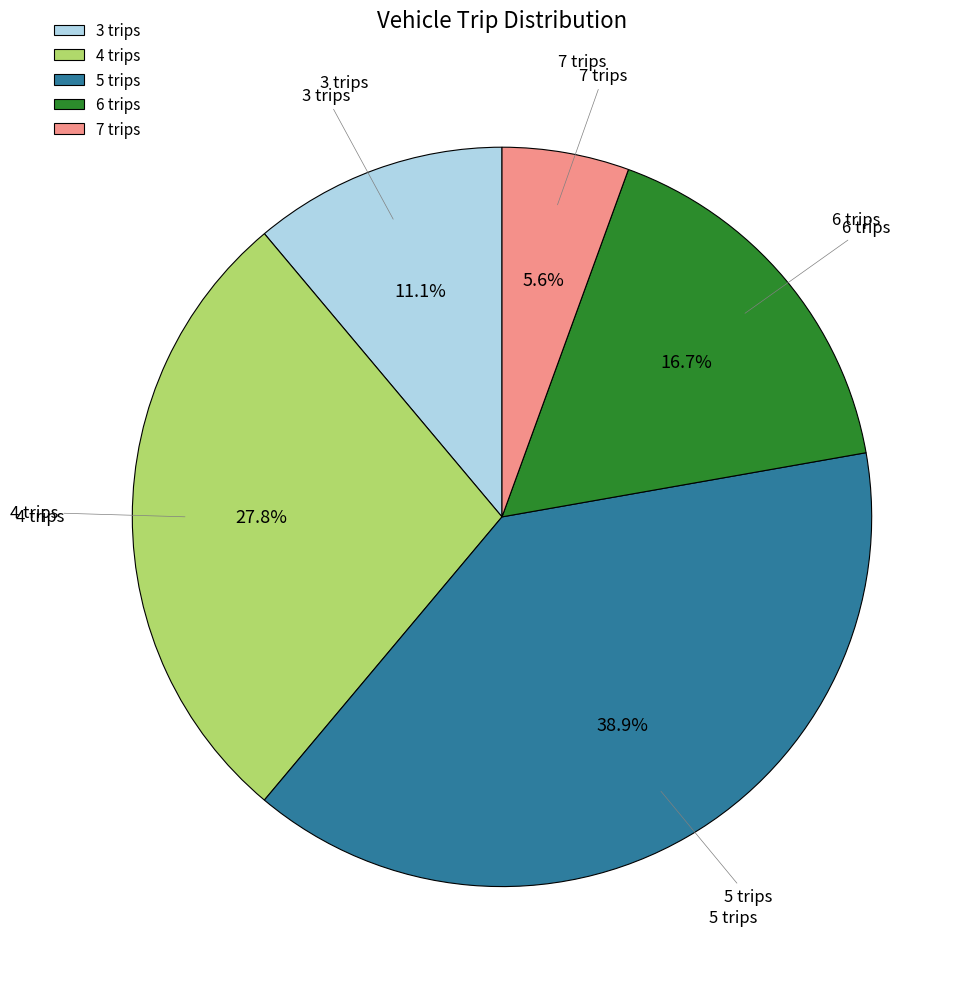

How much of the chart is everything except 6 trips?

83.3%